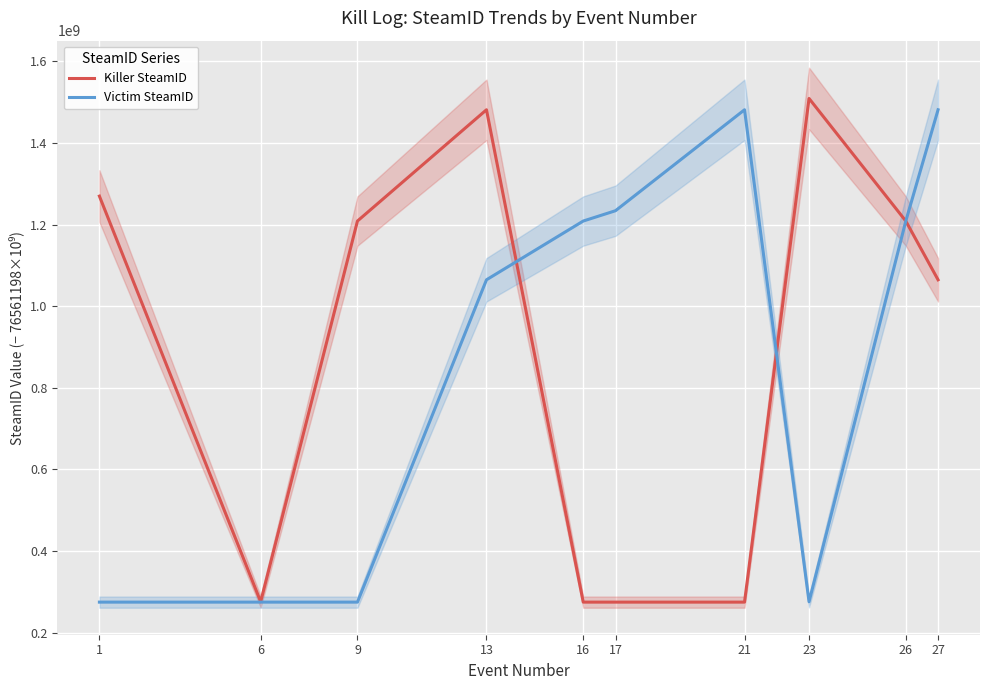

How many lines are shown in the chart?

2